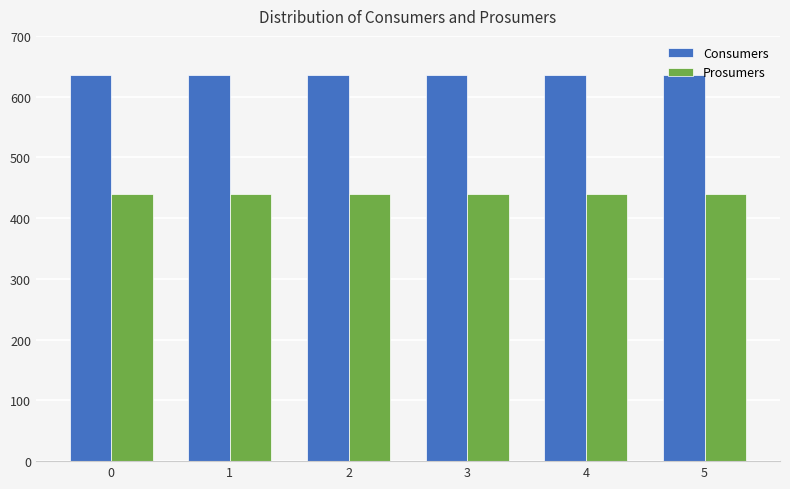

What is the sum of all Prosumers values?

2640